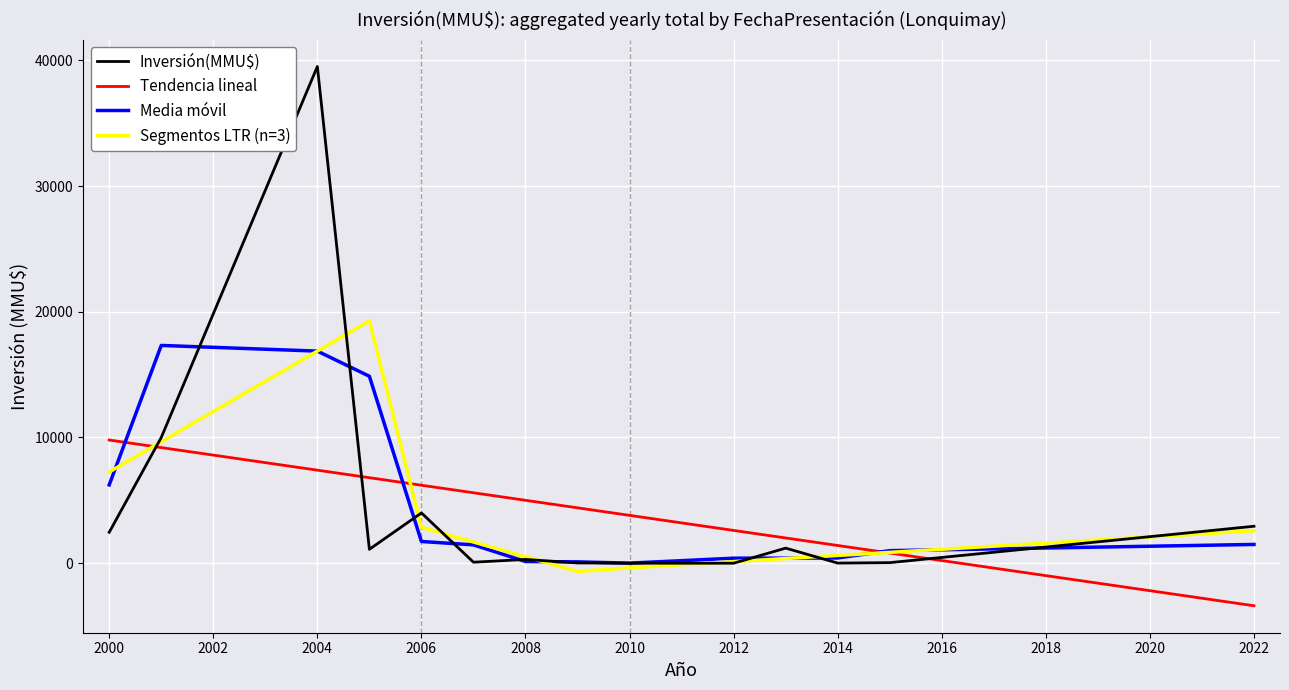

How many intersections are there between Tendencia lineal and Media móvil?

3